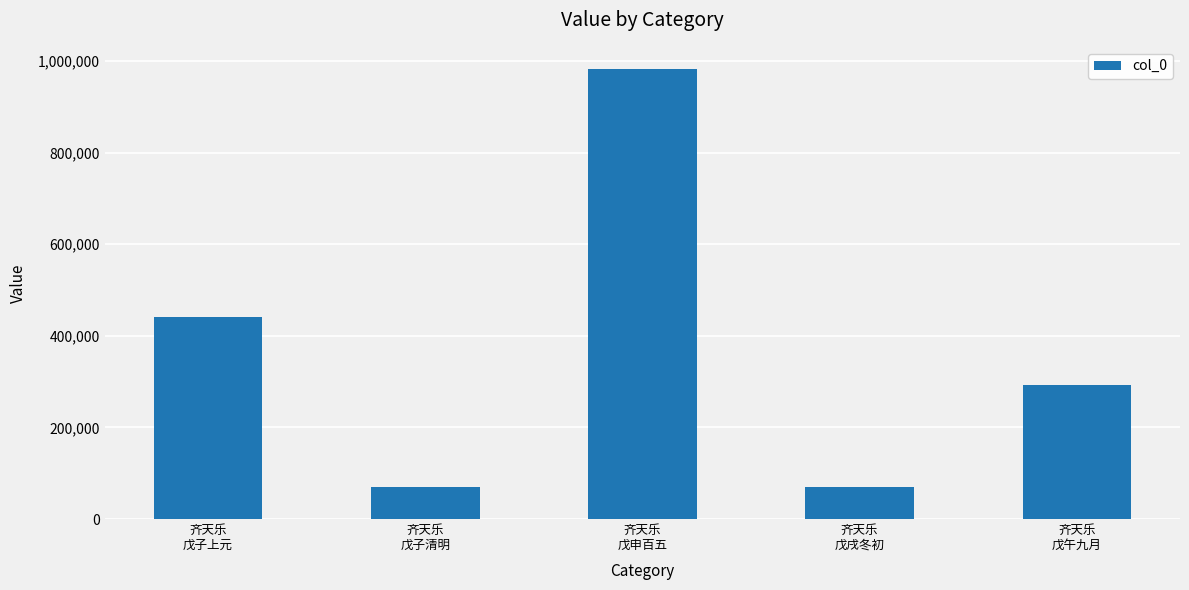

What is the label of the 1st bar from the right?

齐天乐
戊午九月